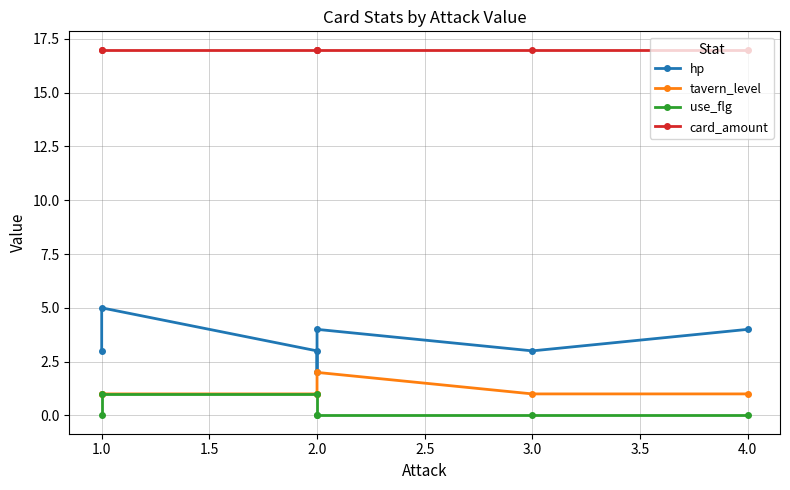

True or false: use_flg and tavern_level intersect in this chart.

False